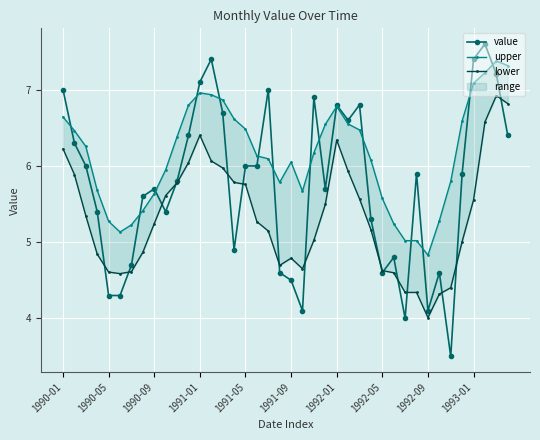

Which series has the widest spread of values?

value